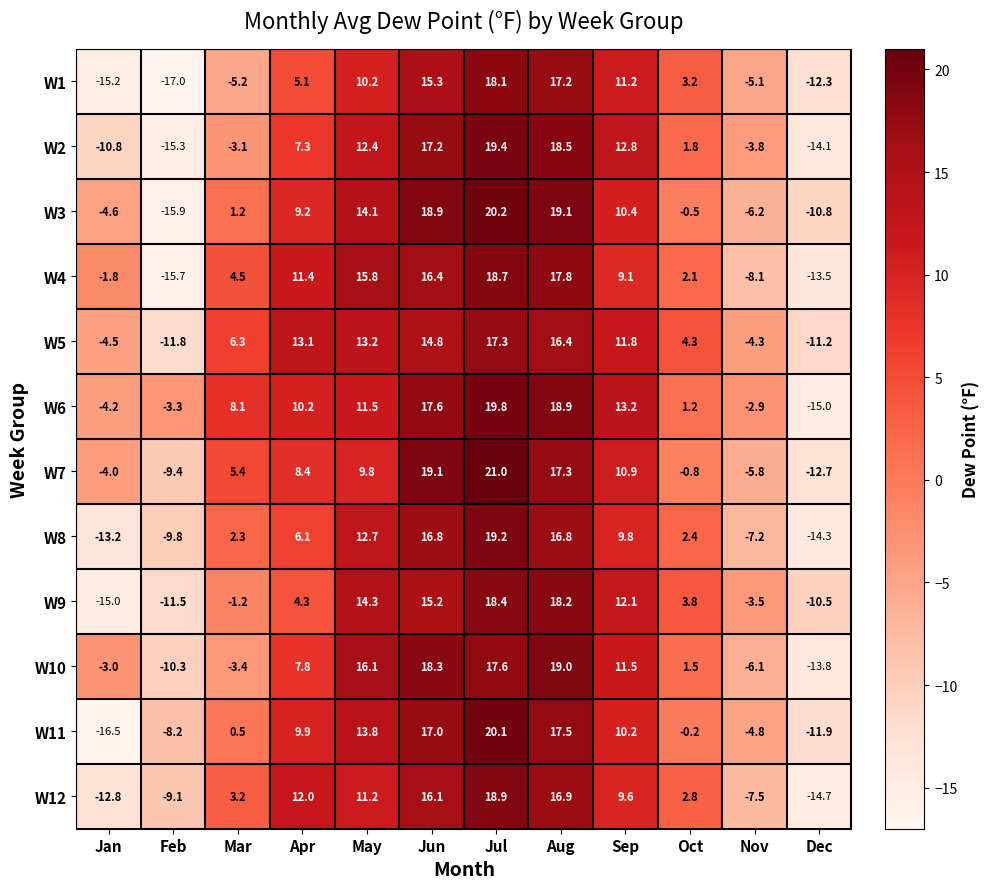

What is the difference between the second highest and second lowest values in the W6 series?

23.1